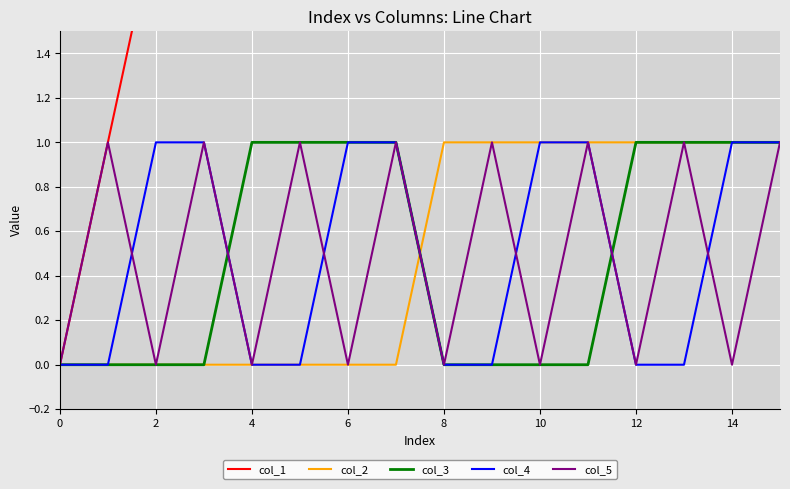

Between 14 and 10, which is larger?

14